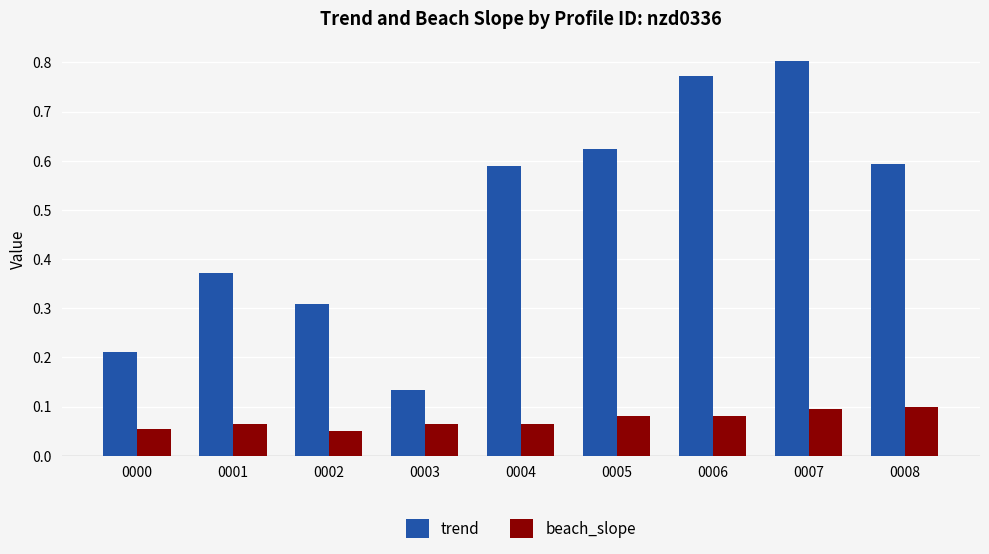

True or false: trend has a value of 0.8 at 0007.

True